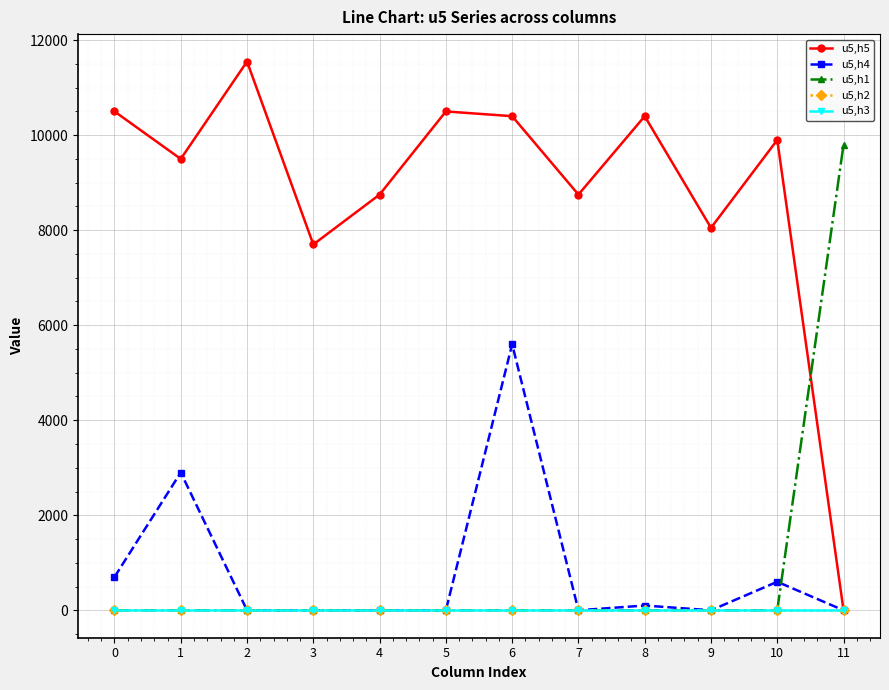

Is this an area chart (filled region under the line)?

No